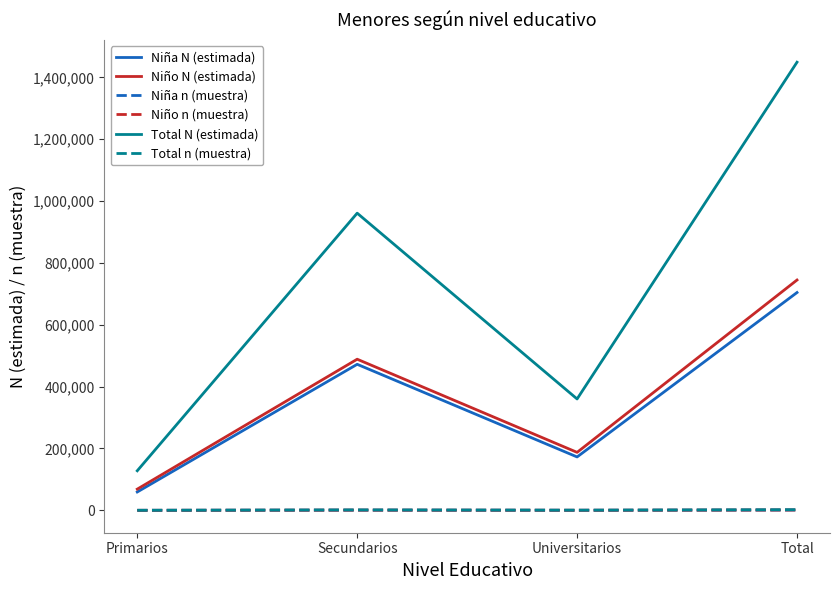

True or false: Niño N (estimada) and Total N (estimada) cross at least once.

False